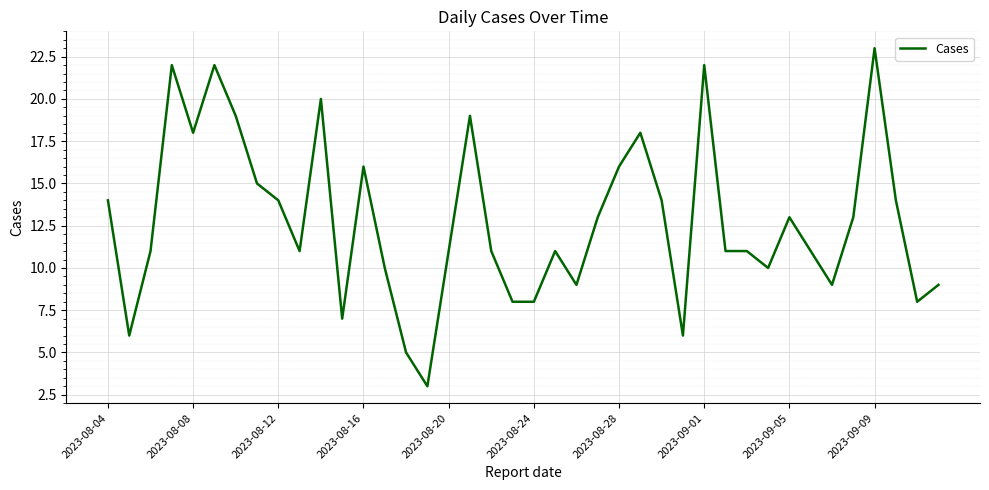

Does the chart have visible grid lines?

Yes